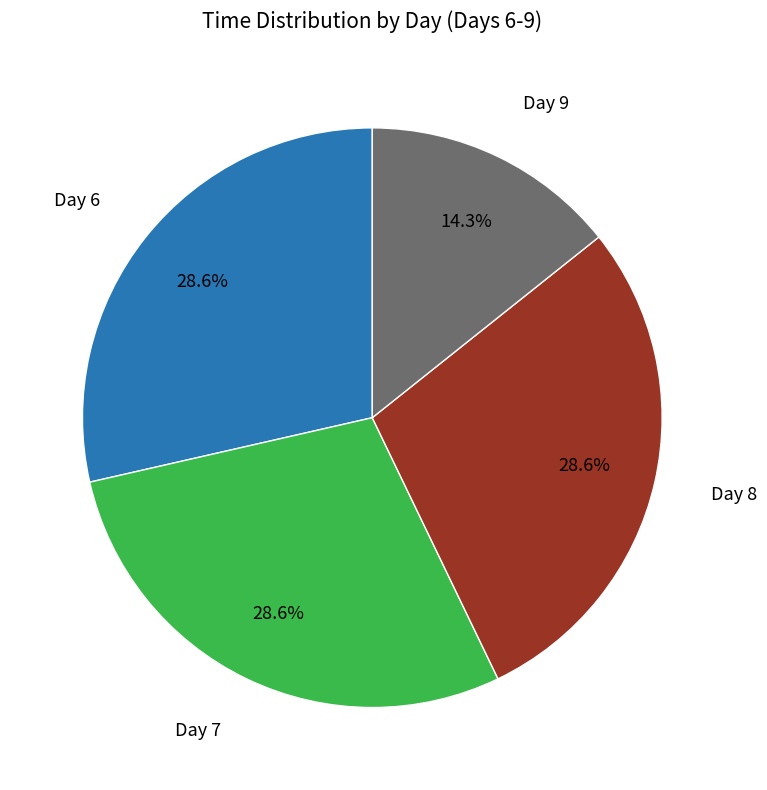

Is there any slice that represents more than half of the pie?

No